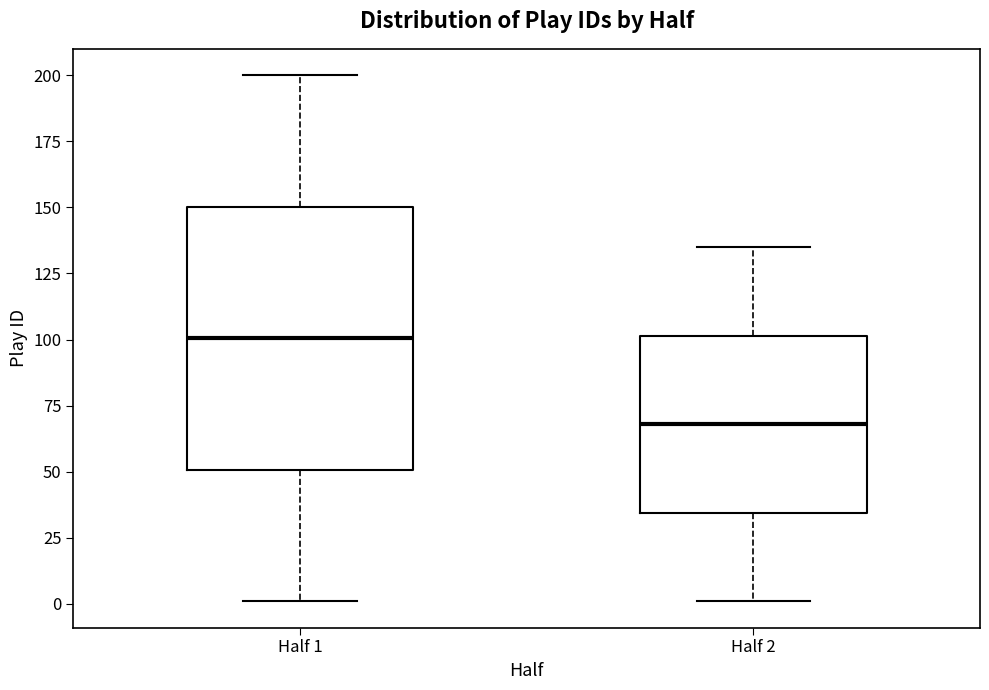

Reading left to right, transcribe this box plot: for each box, give where its median line is, the range the box spans, and where its two whiskers end, as read against the y-axis. The values are not printed on the chart, so give them approximately, as read against the axis.

Half 1: median 100, box 50 to 150, whiskers 0 to 200
Half 2: median 70, box 35 to 100, whiskers 0 to 135